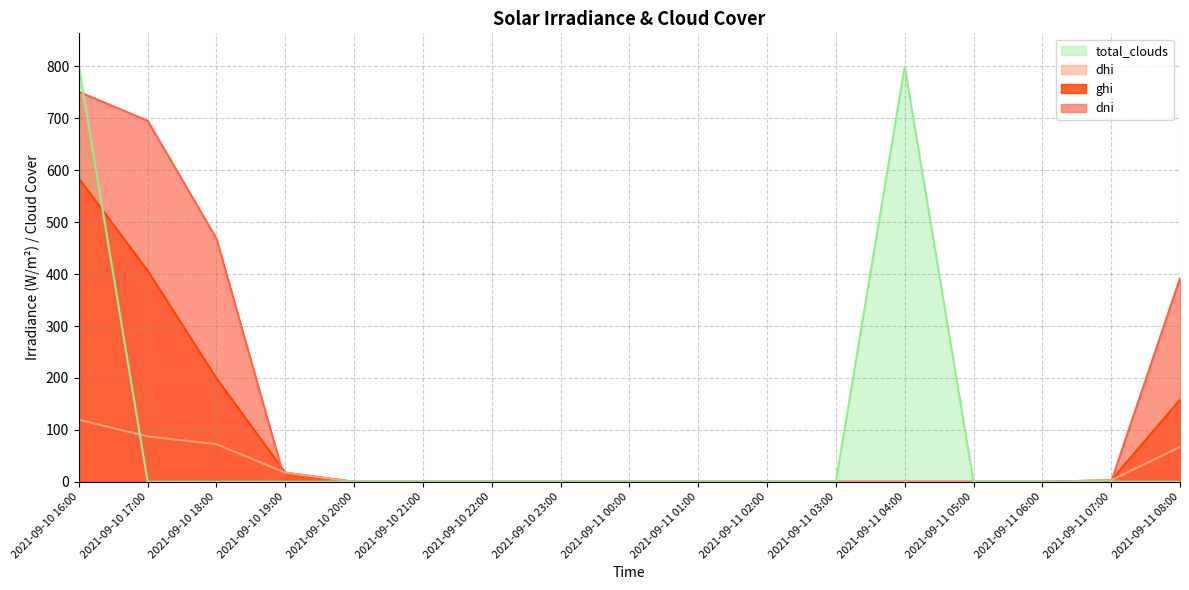

Does the chart display data point markers on the line(s)?

No